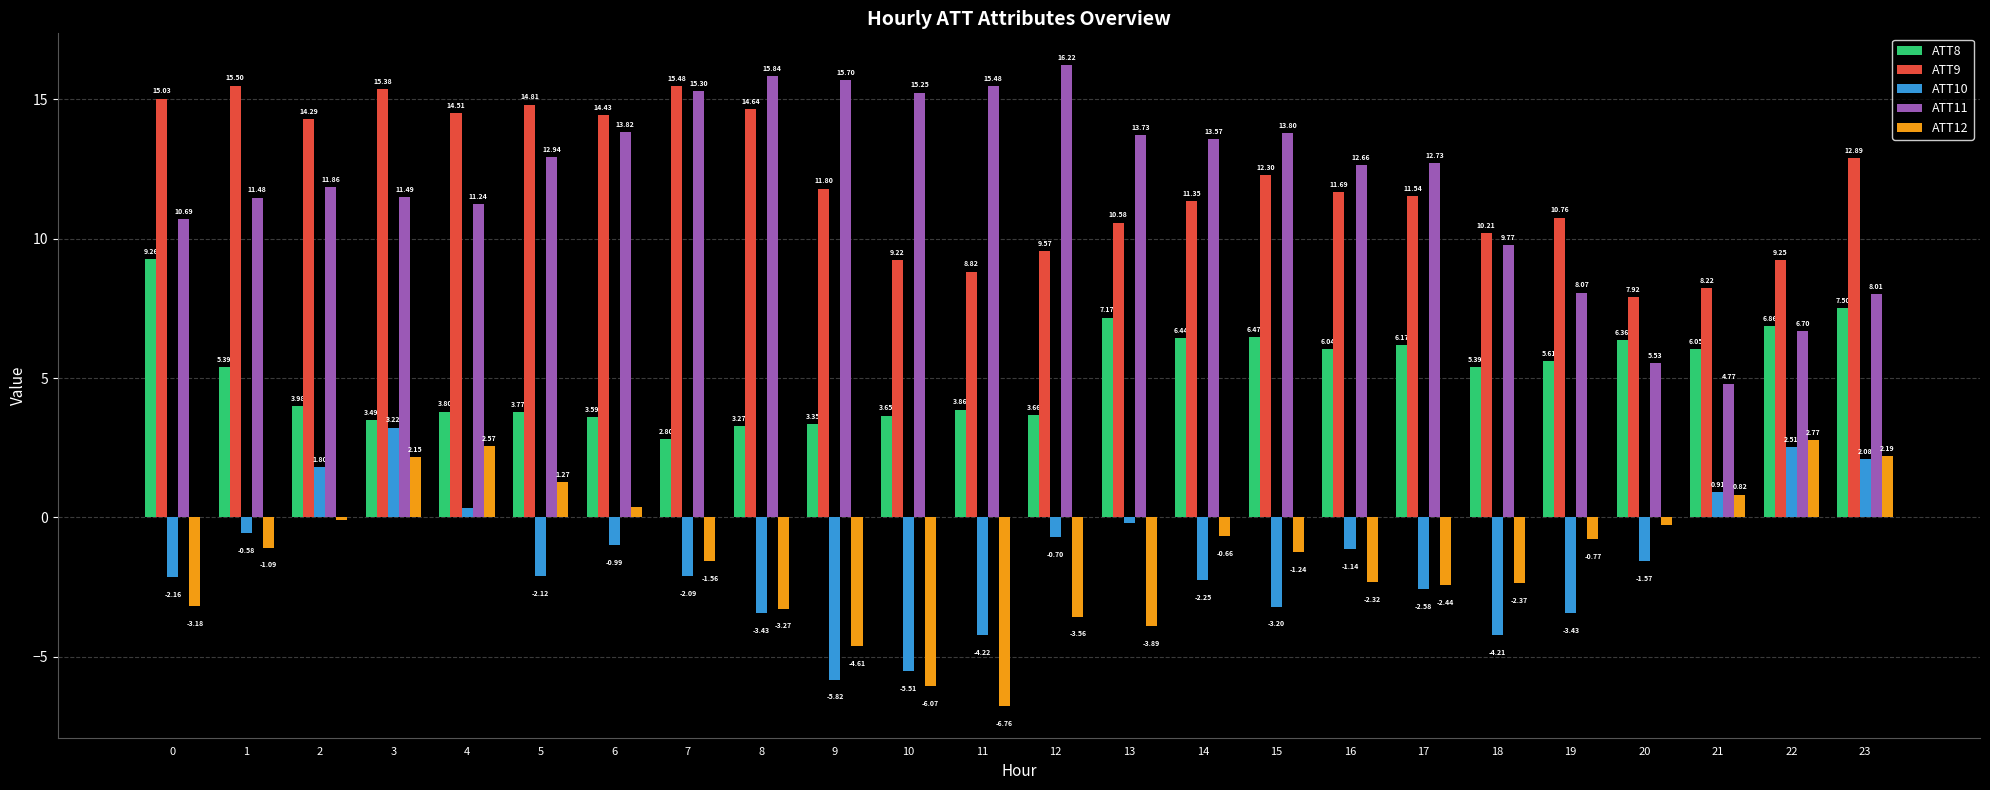

Is the value of ATT10 at 5 greater than the value of ATT9 at 1?

No